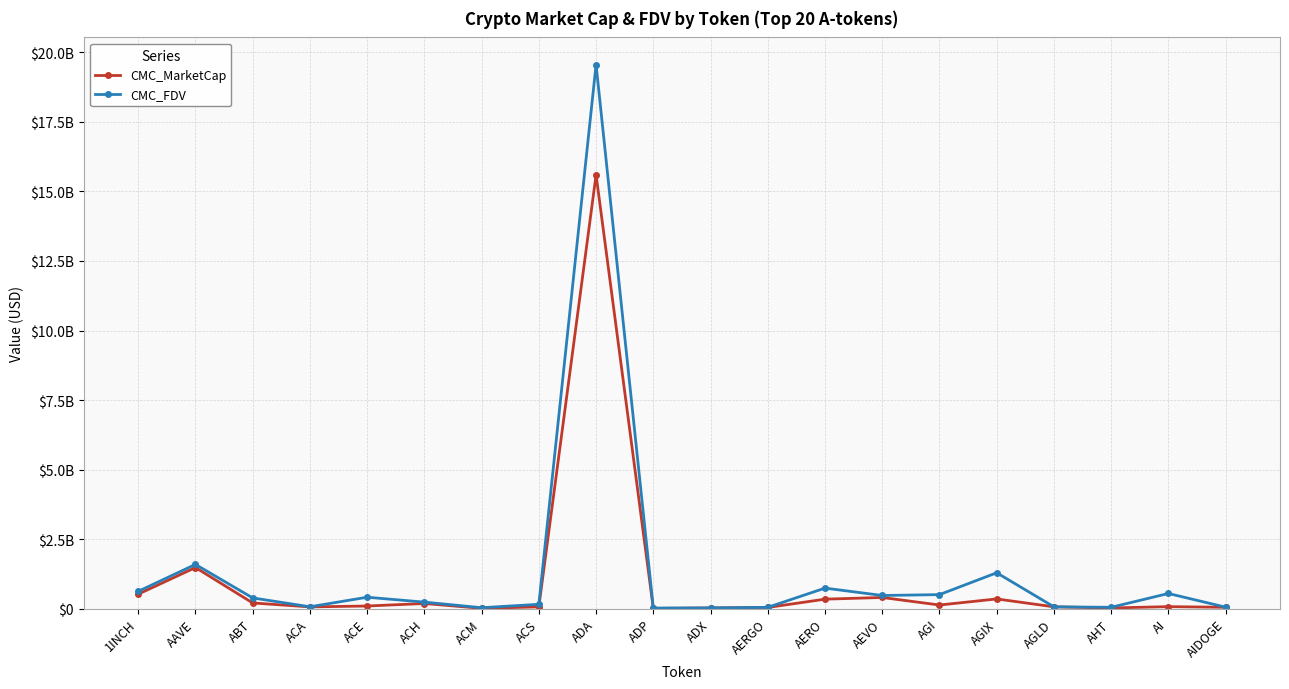

Does the chart have visible grid lines?

Yes